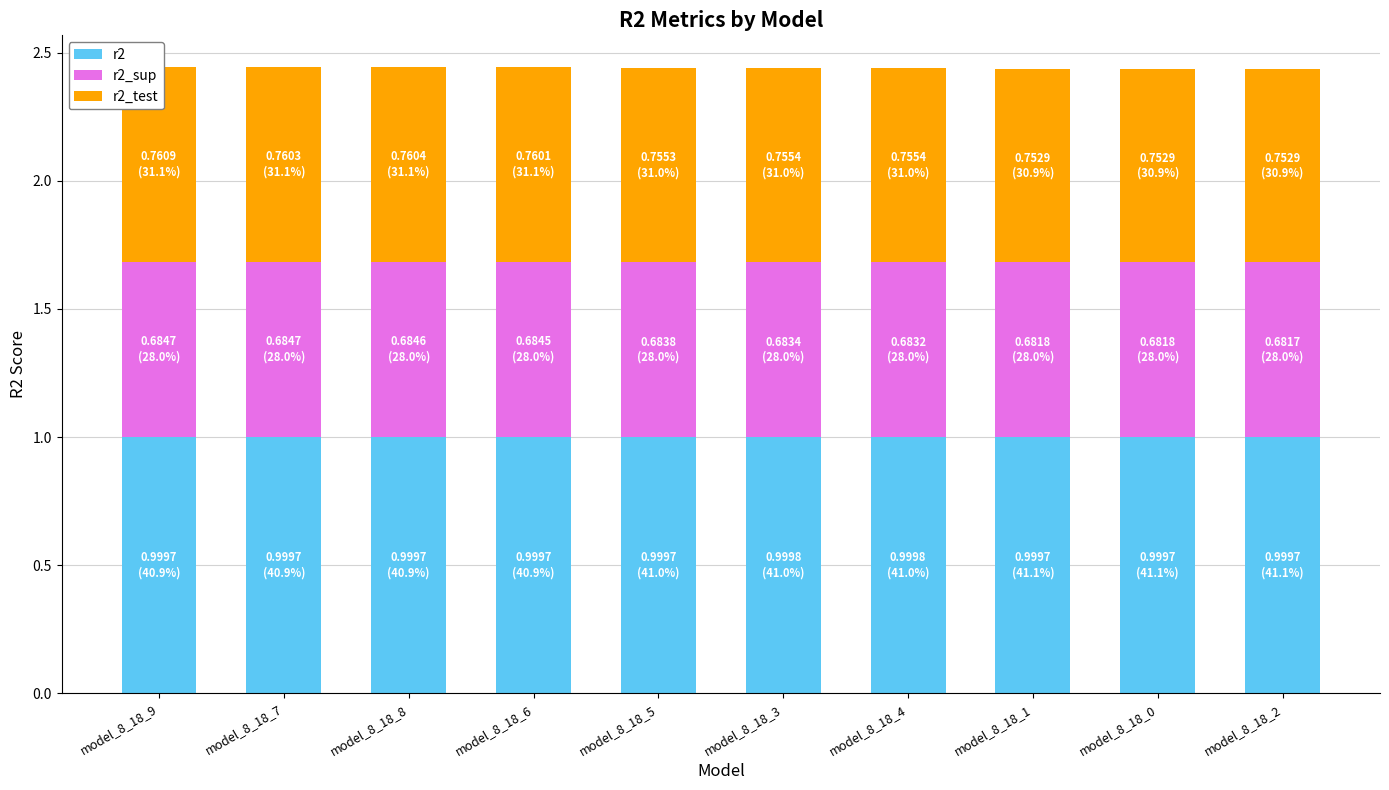

Between model_8_18_7 and model_8_18_5, which is larger?

model_8_18_5